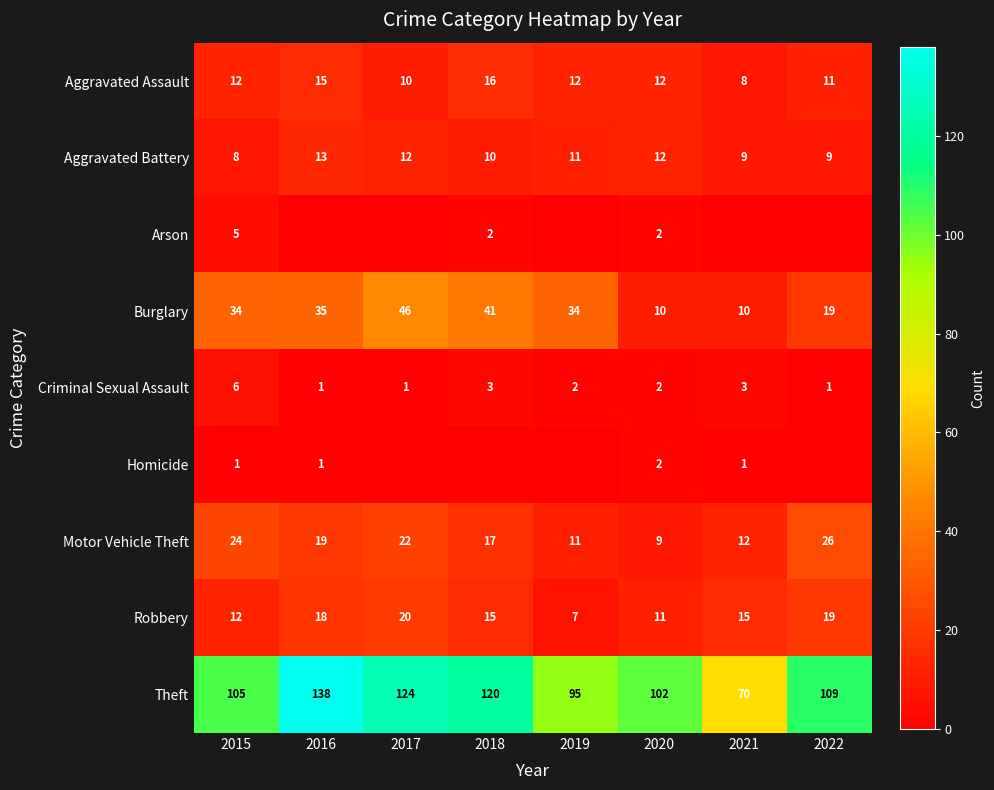

At which category is the sum across all series the highest?

2016